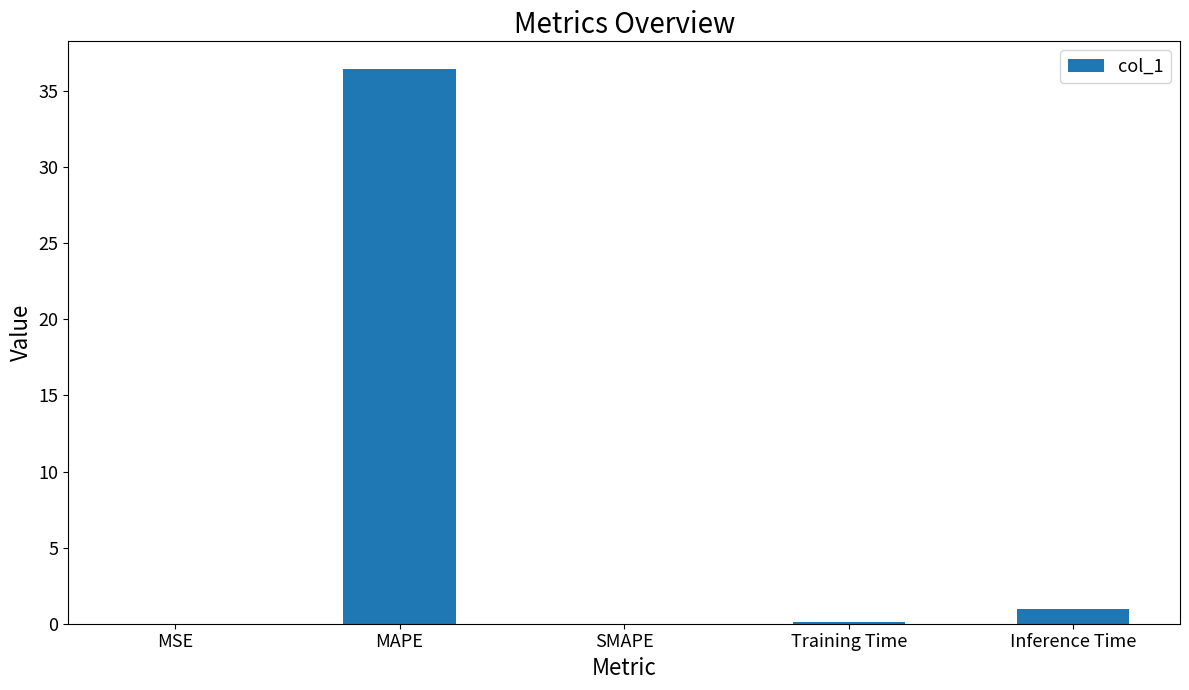

What value does the data have at MAPE?

36.4